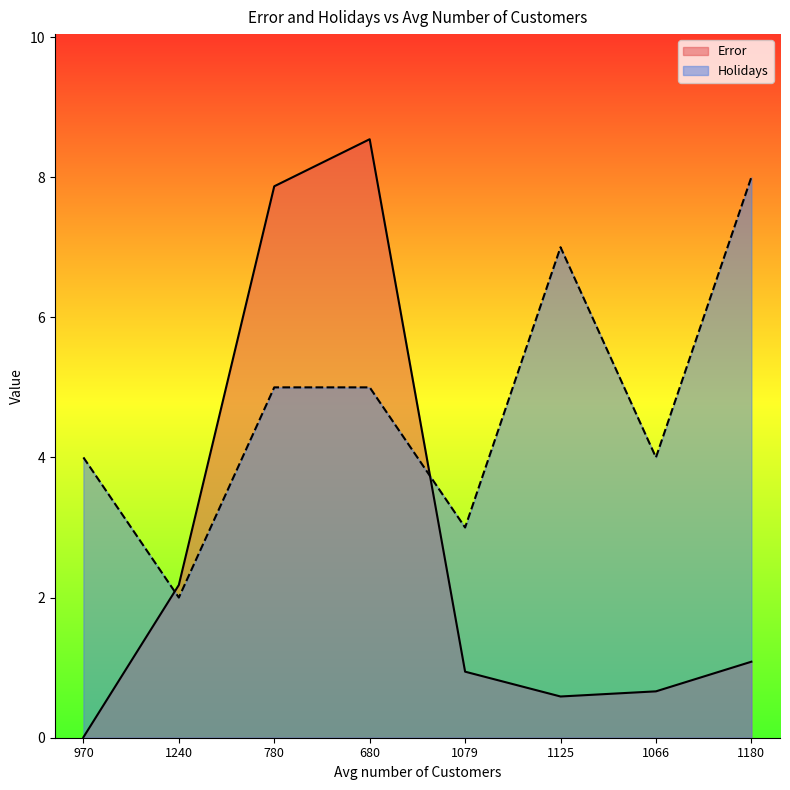

The Holidays series shows 6.7 at 780. True or false?

False